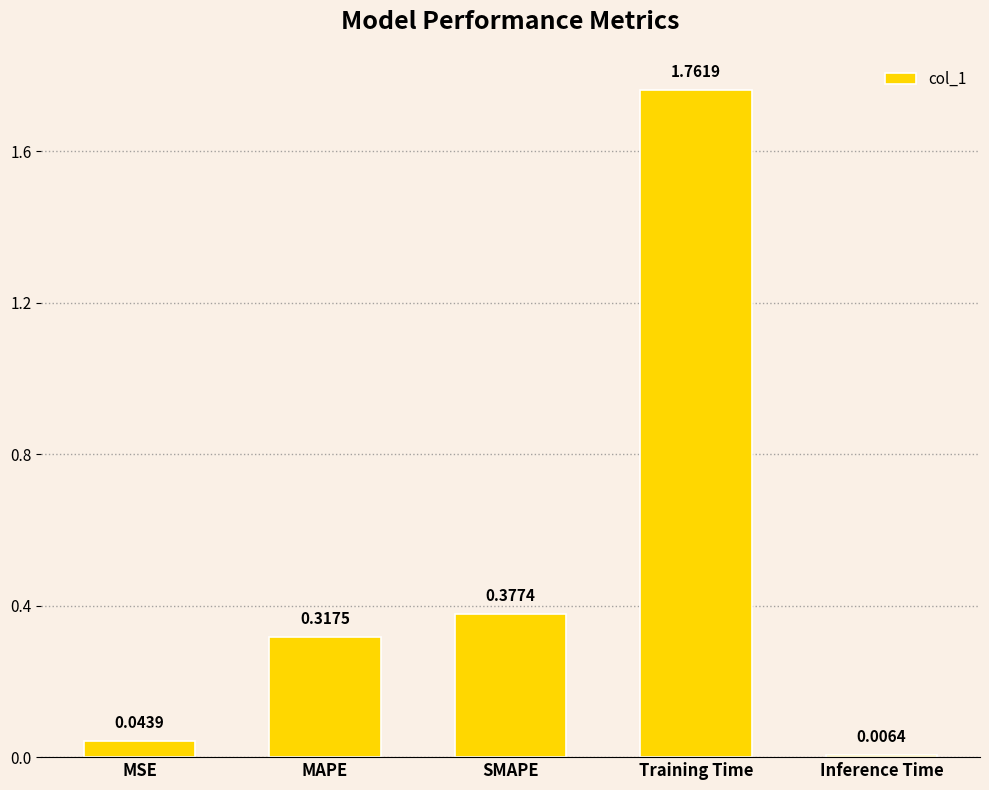

What is the label of the 5th bar from the left?

Inference Time